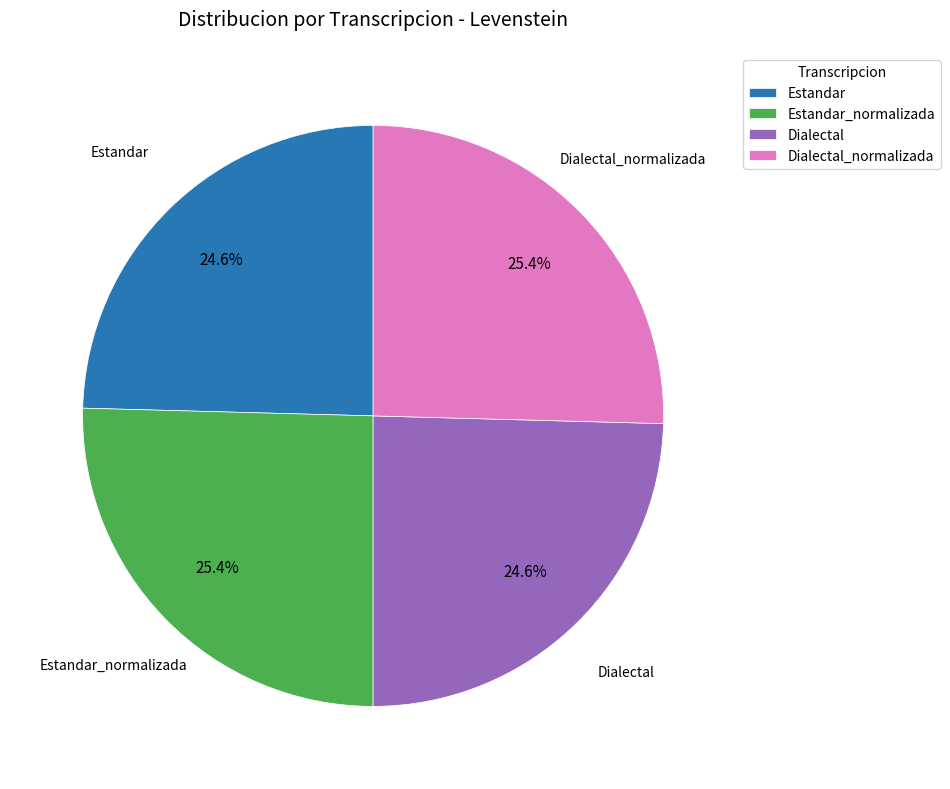

Approximately how many times larger is the value at Dialectal_normalizada compared to Estandar?

1.0